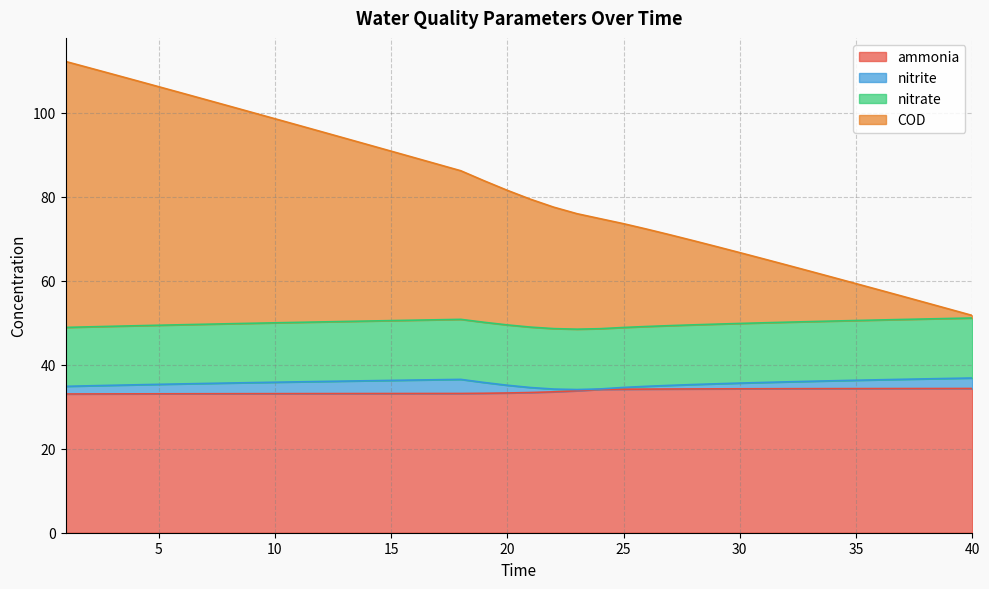

Where is ammonia nearest to the value 33?

1